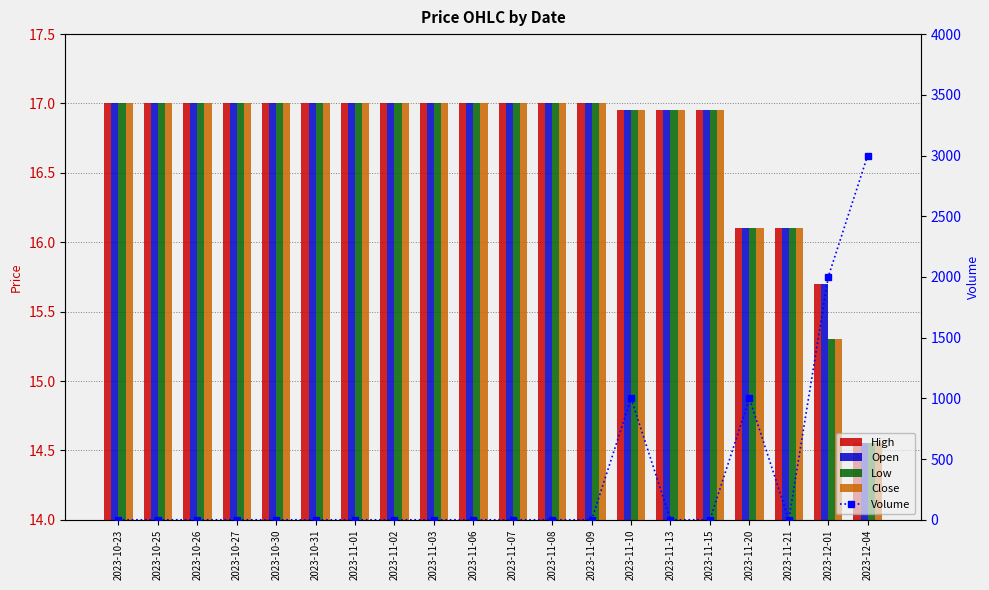

What is the difference between the maximum and minimum values in the Low series?

2.4